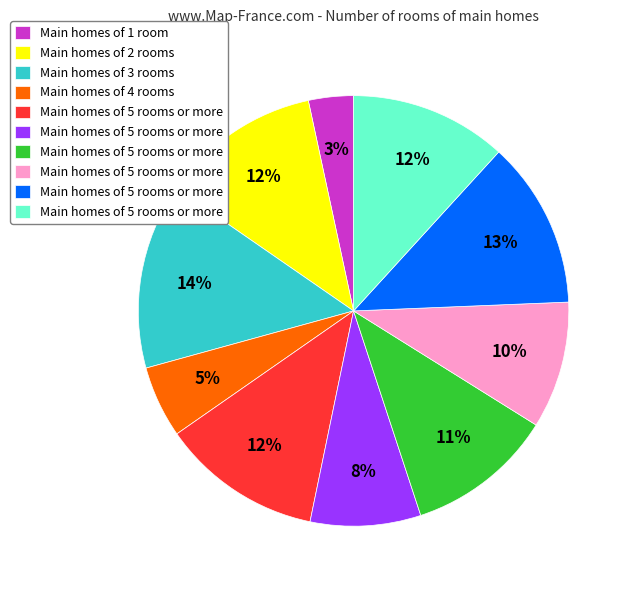

Count the number of slices in the pie.

10